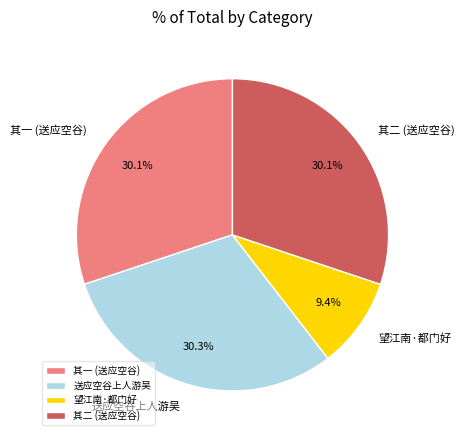

Which category has the smallest portion of the pie?

望江南·都门好